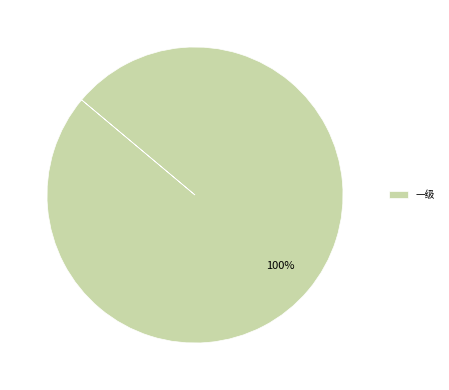

Rank the categories by value from lowest to highest.

一级